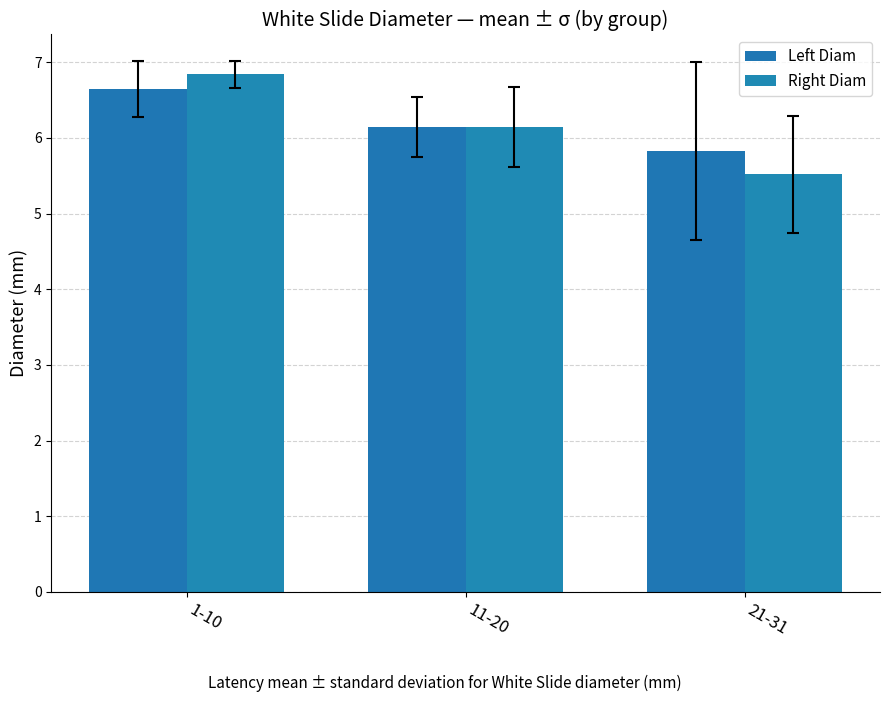

What is the value of the Left Diam bar at the 2nd from the left?

6.1